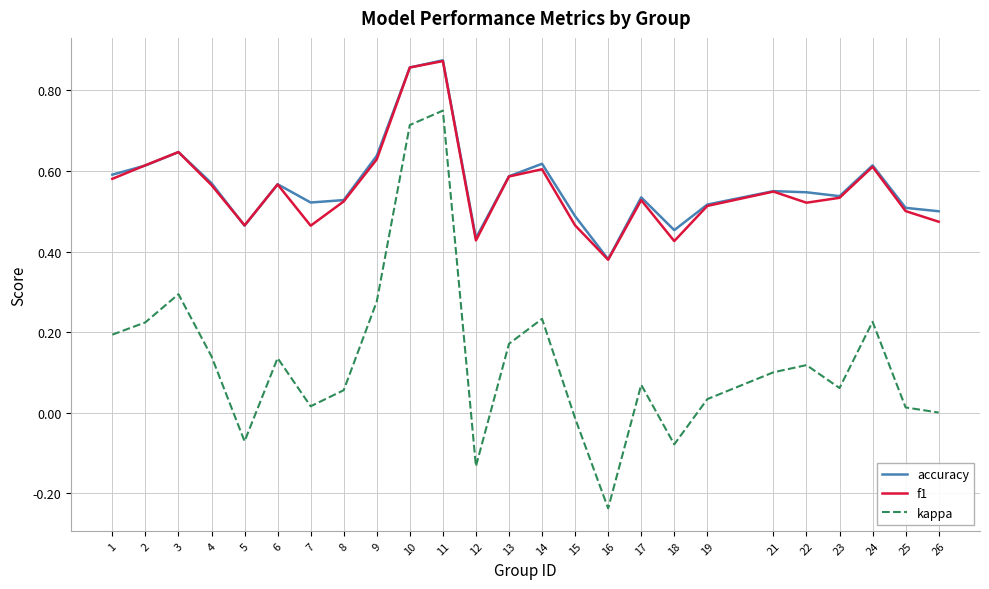

Which category has the lowest value across all series?

16